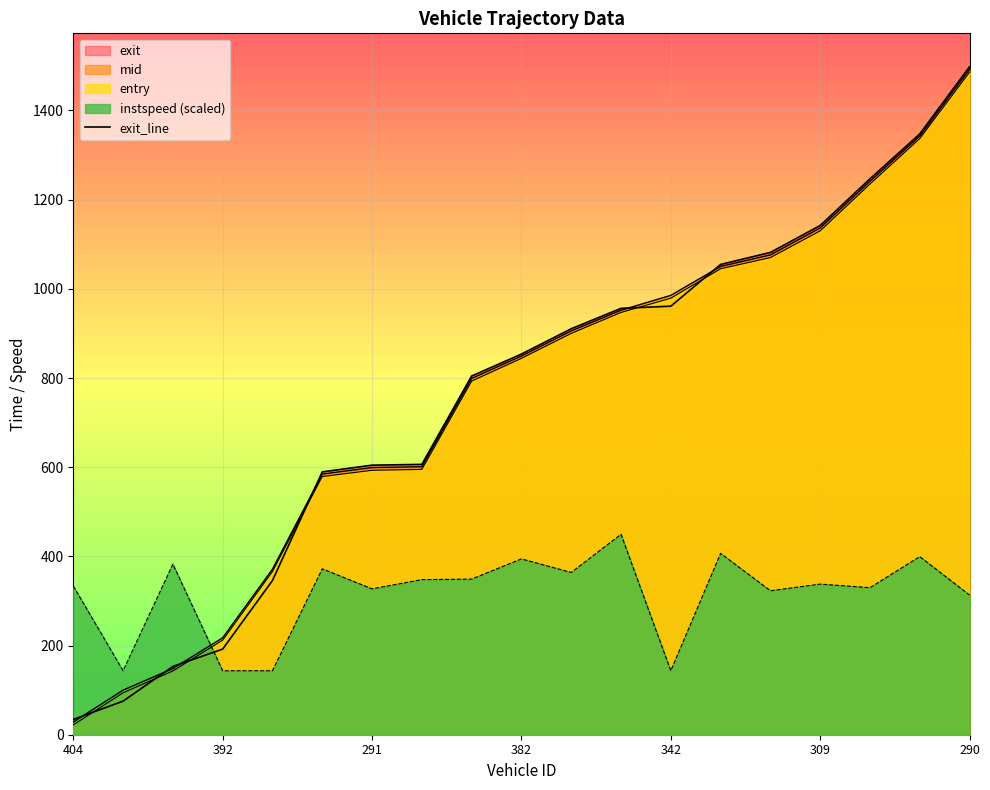

What is the ratio of the value at 342 to the value at 290?

0.6